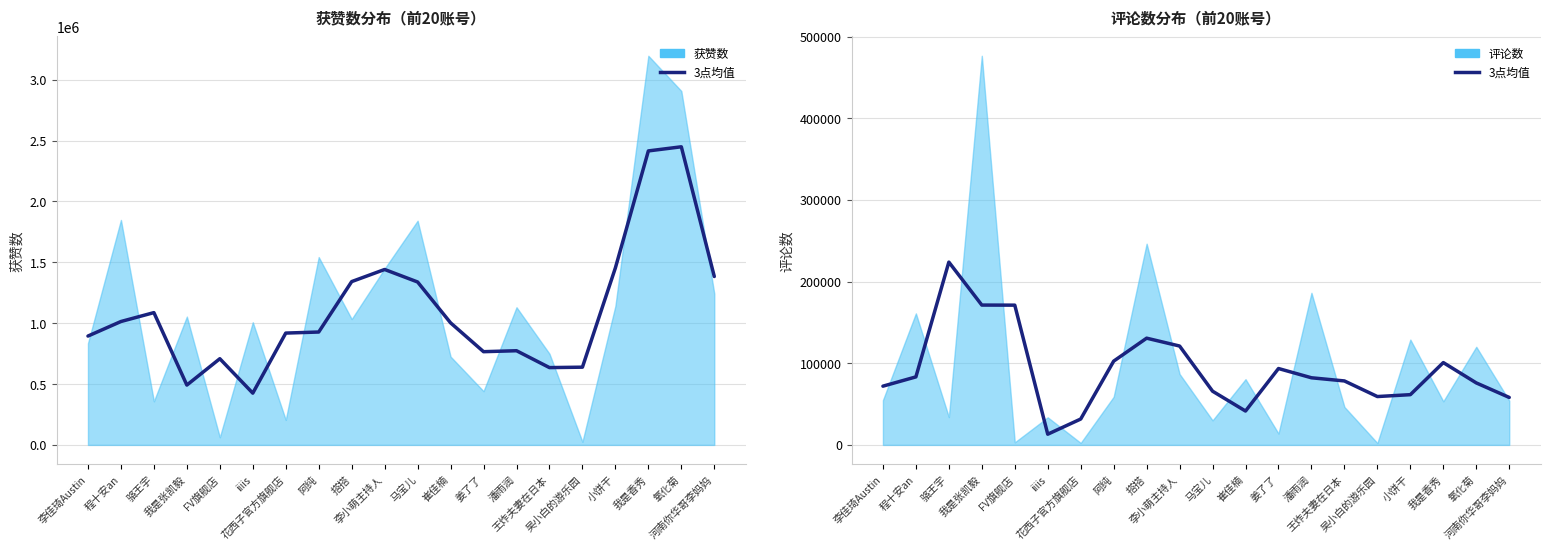

What position from the right is 吴小白的游乐园?

5